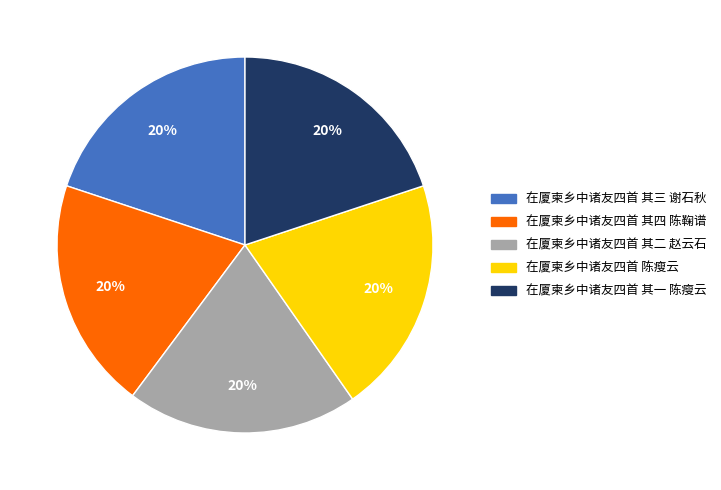

To the nearest percent, what portion does 在厦柬乡中诸友四首 其三 谢石秋 represent?

20%